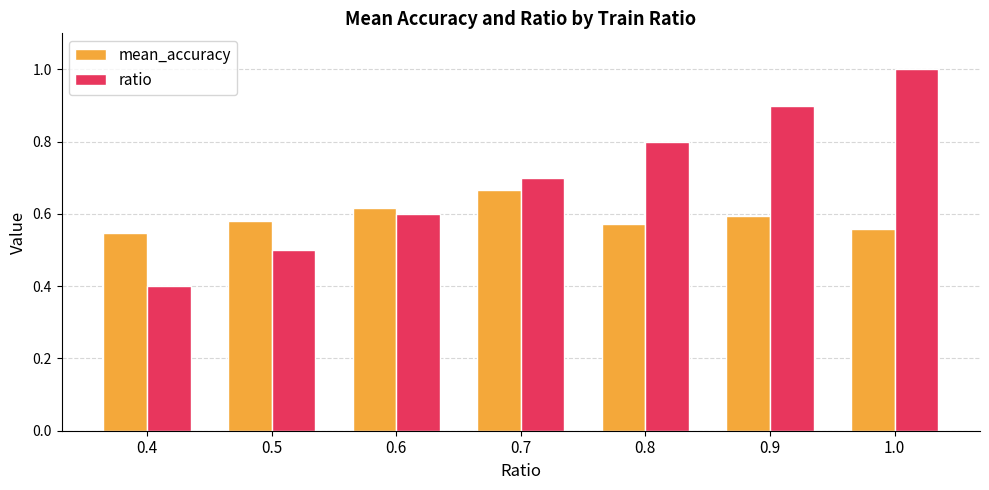

What is the spread (max minus min) of values at 0.8?

0.2